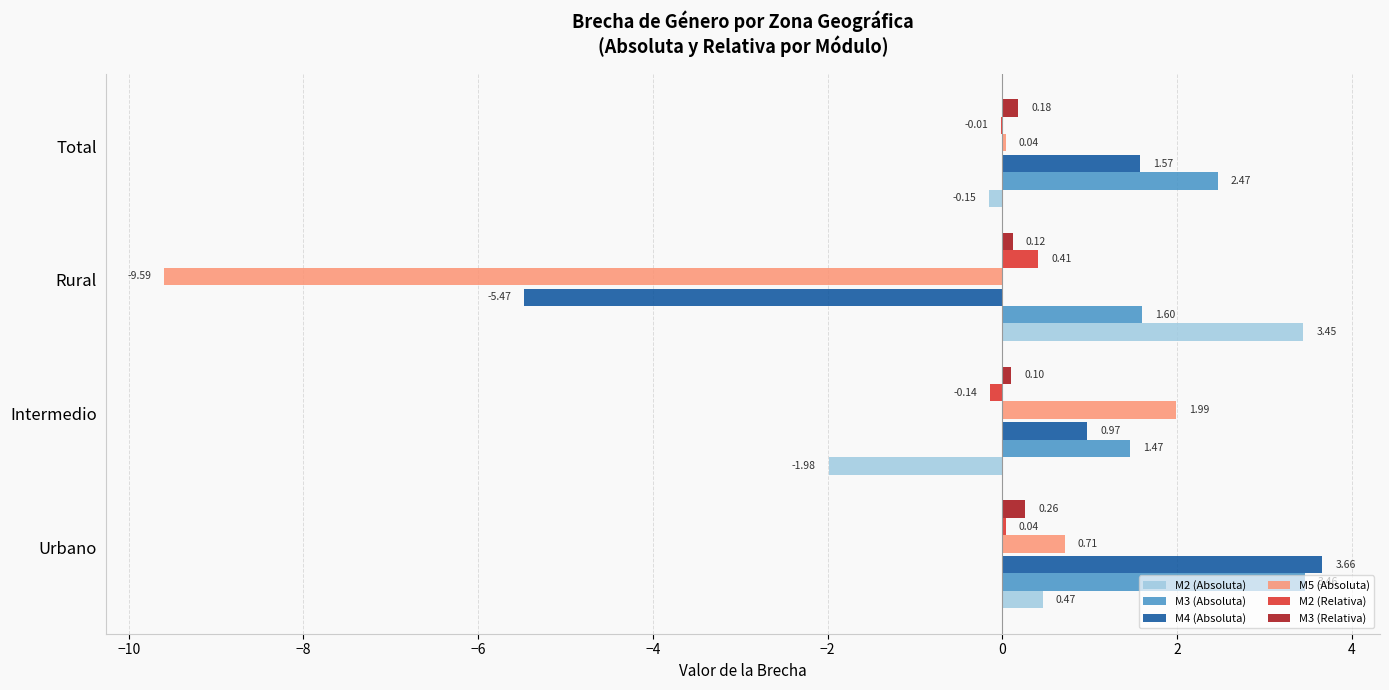

At which category is the sum across all series the highest?

Urbano